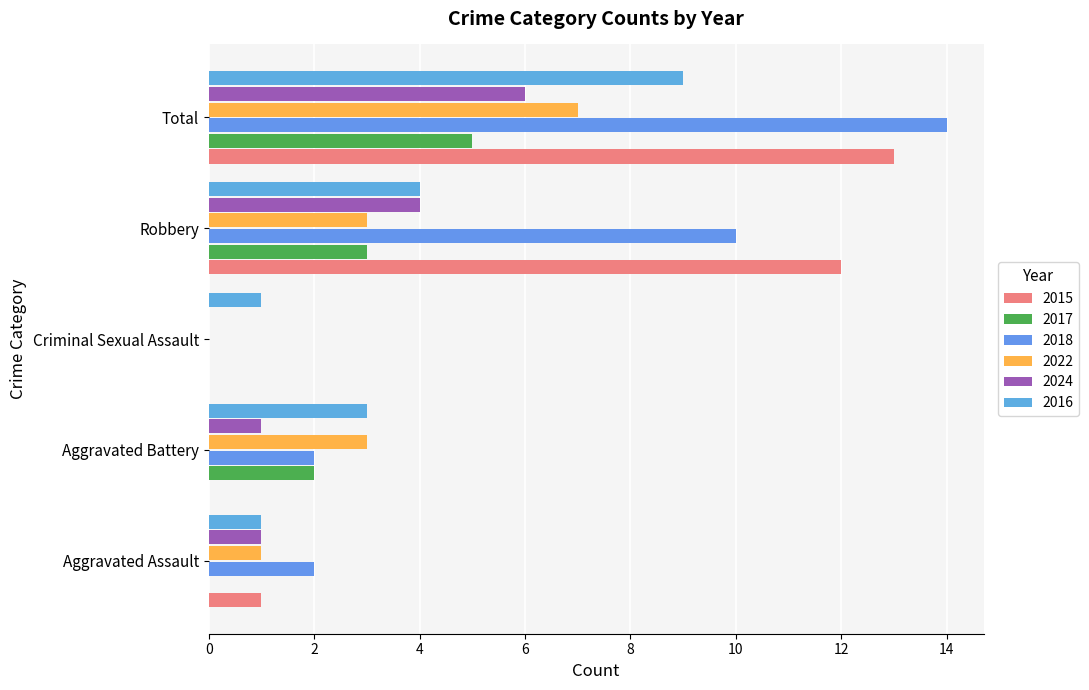

At how many categories does at least one series exceed 13?

1